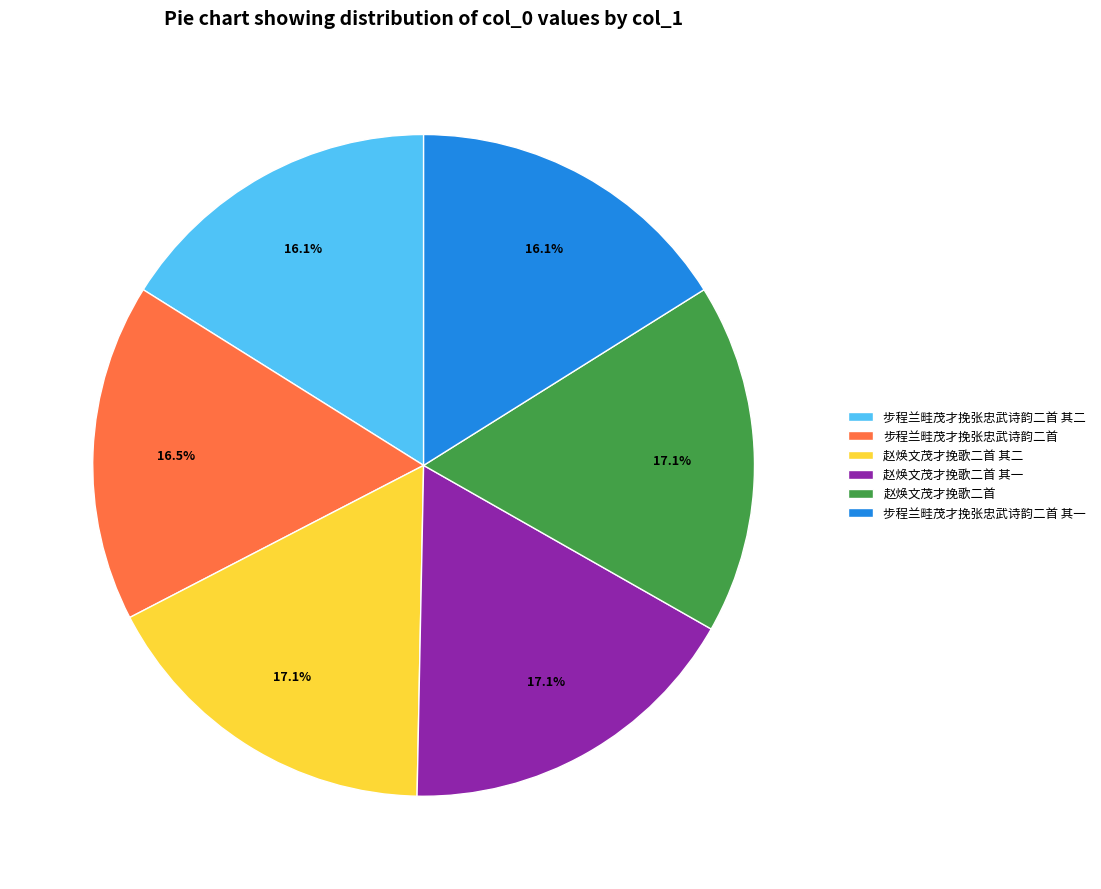

Does 步程兰畦茂才挽张忠武诗韵二首 represent more than half of the total?

No